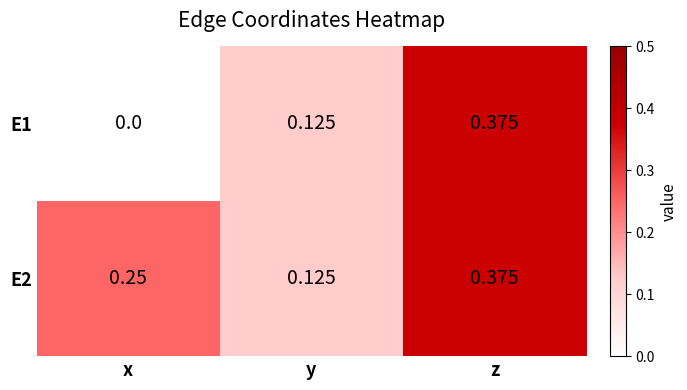

Which category has the lowest value across all series?

x